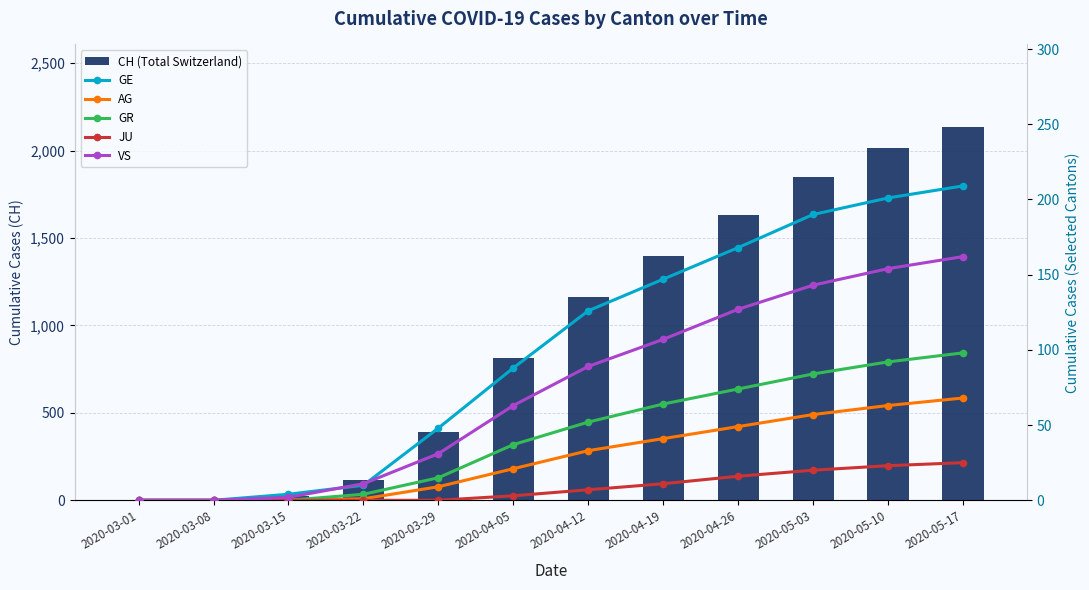

At which label is JU closest to 12?

2020-04-19